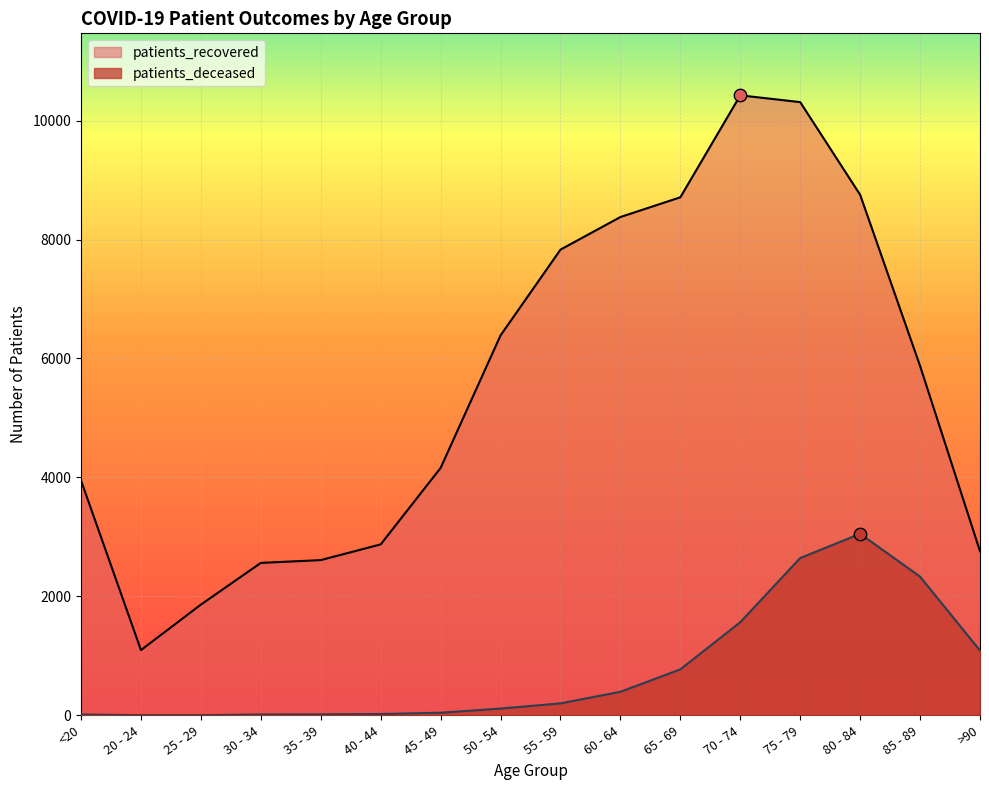

At how many categories does at least one series exceed 1675?

15